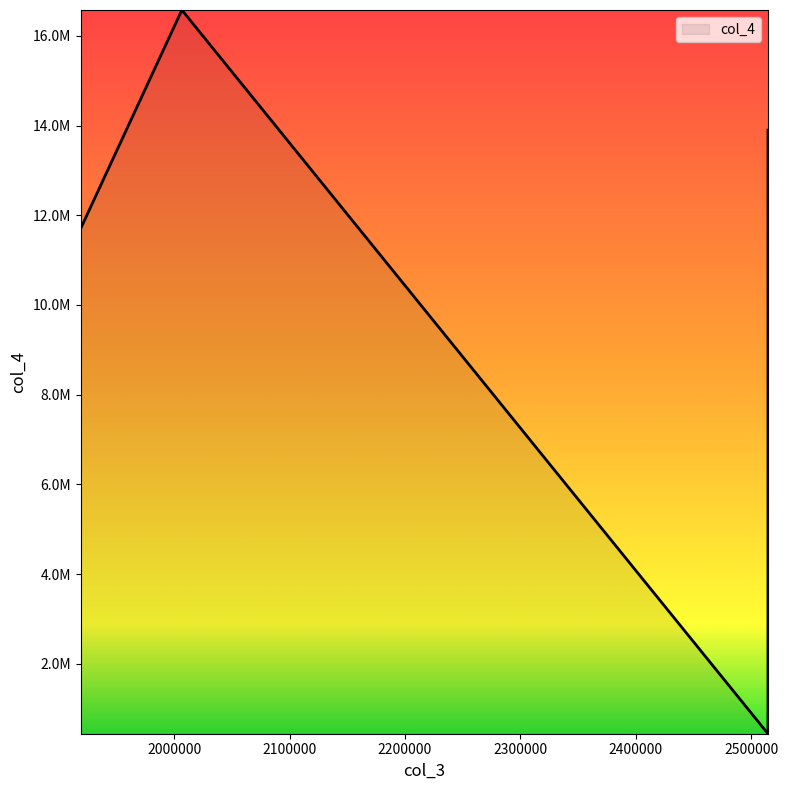

At which category does the data reach its first local valley?

2514484